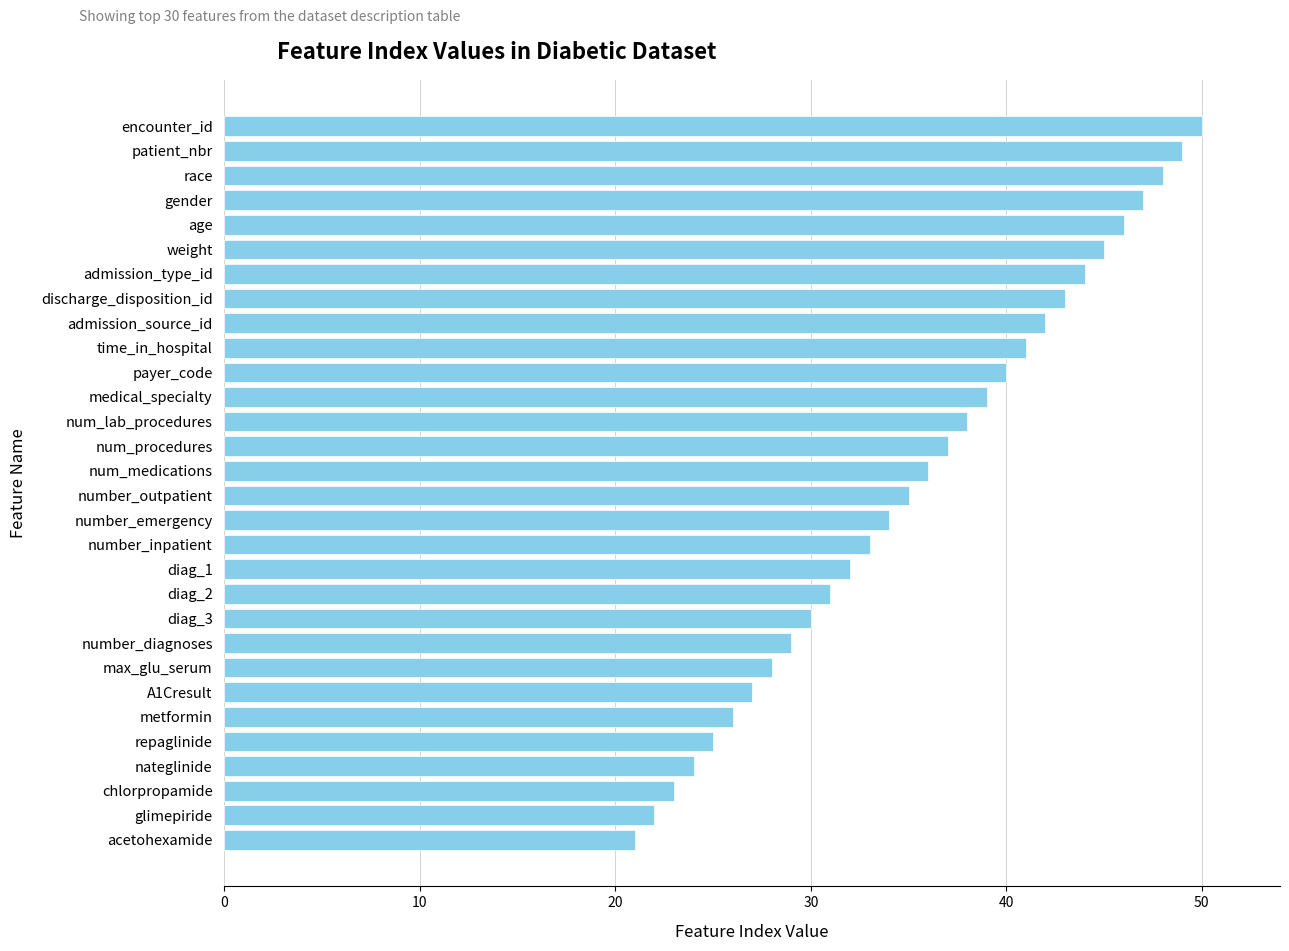

What is the ratio of the value at num_medications to the value at diag_1?

1.1